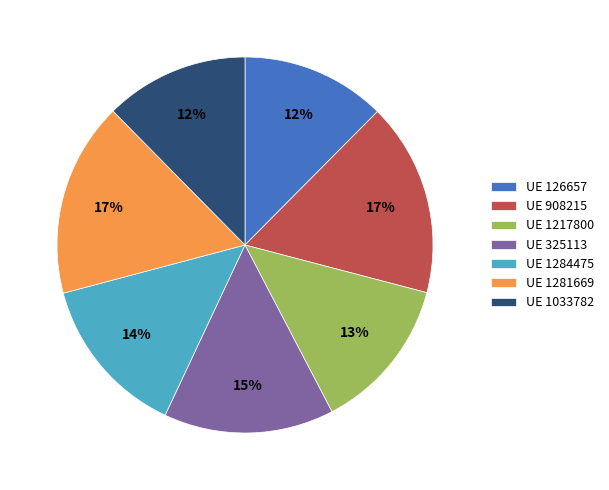

True or false: UE 1217800 accounts for 13% of the total.

True